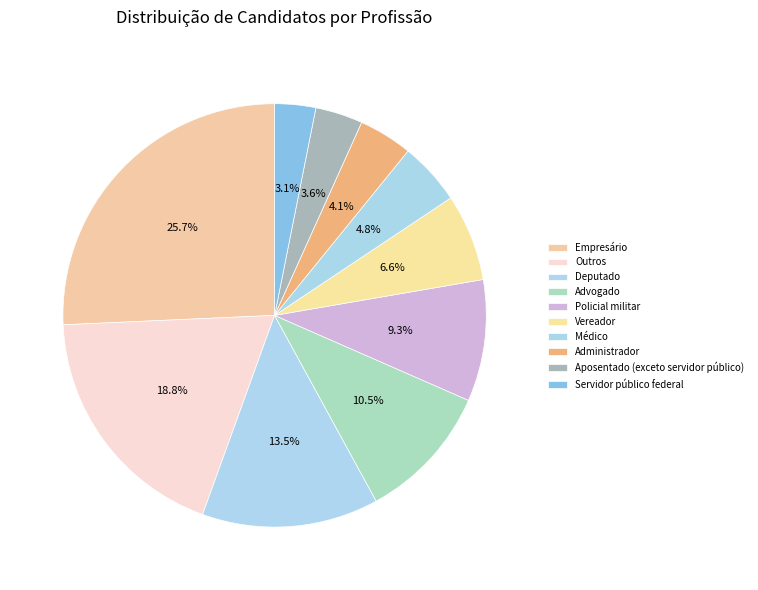

What portion of the pie excludes Servidor público federal?

96.9%